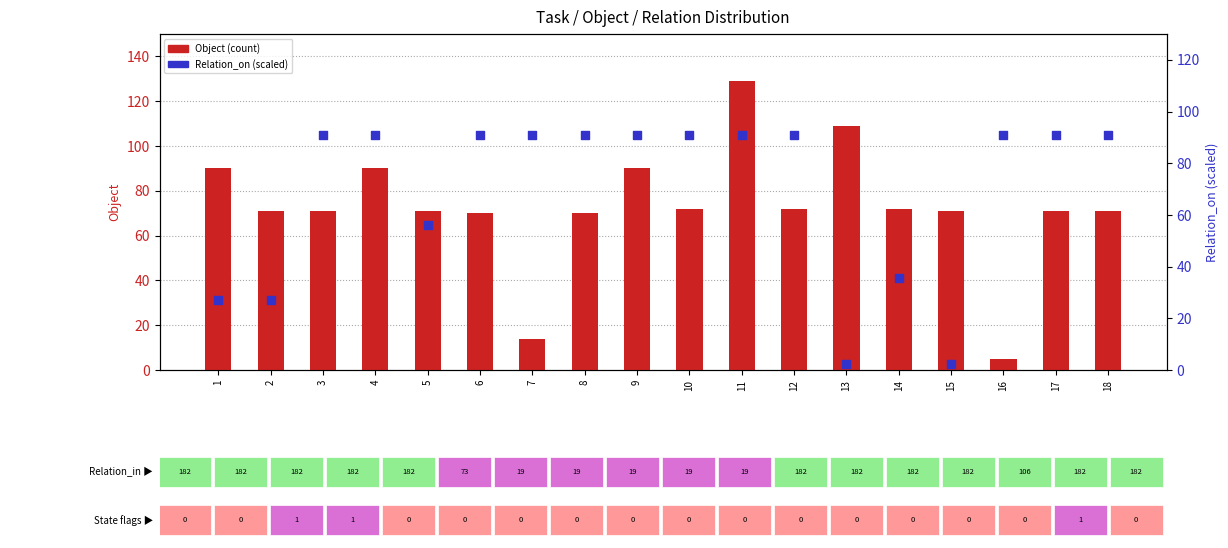

Which series has the largest total across all categories?

Object (count)